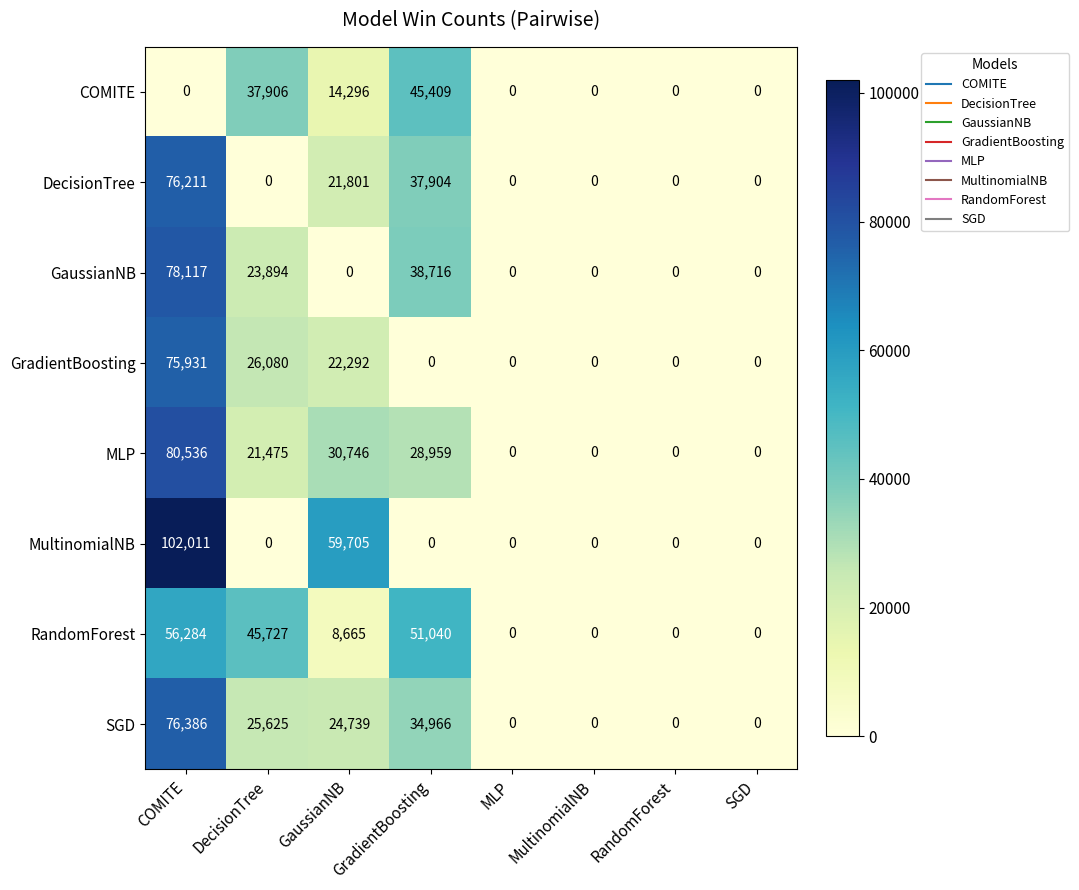

What is the highest value of the MLP series?

80536